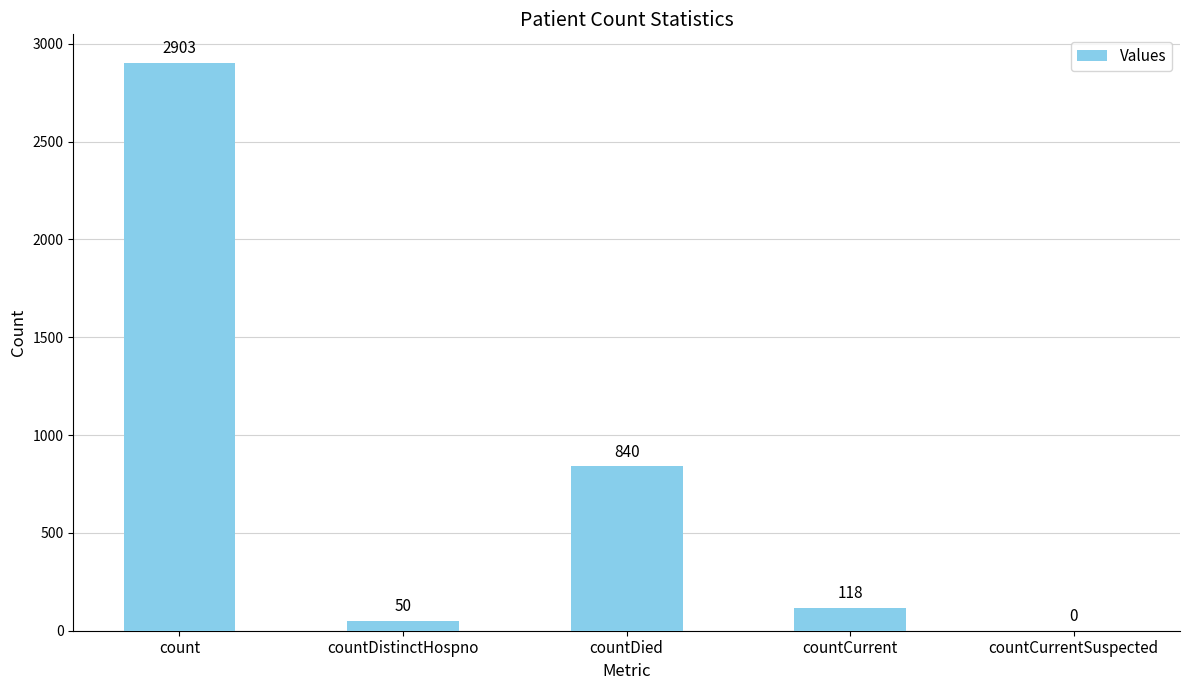

Is it true that the value at countCurrentSuspected is -1231?

False